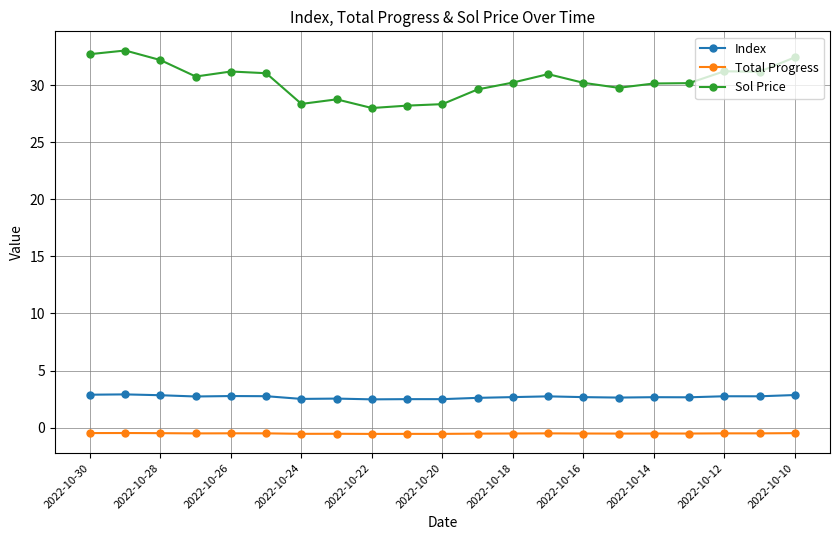

What is the minimum value for Sol Price?

28.0